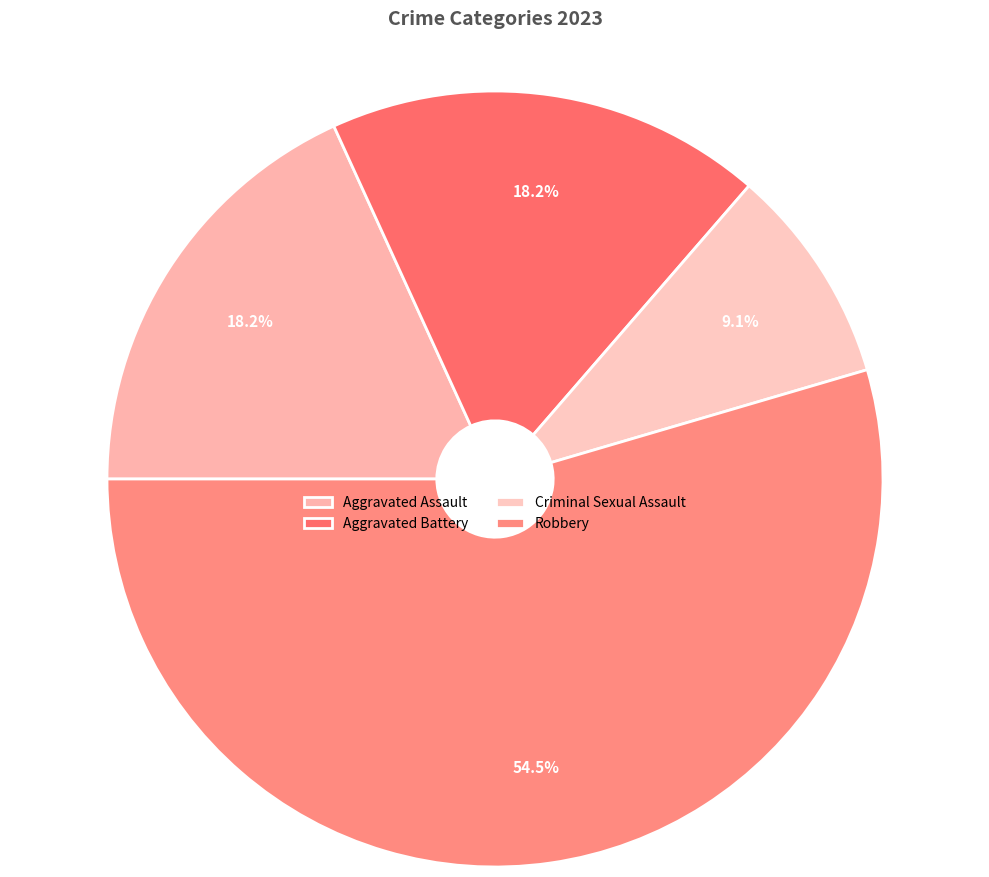

Count the number of slices in the pie.

4